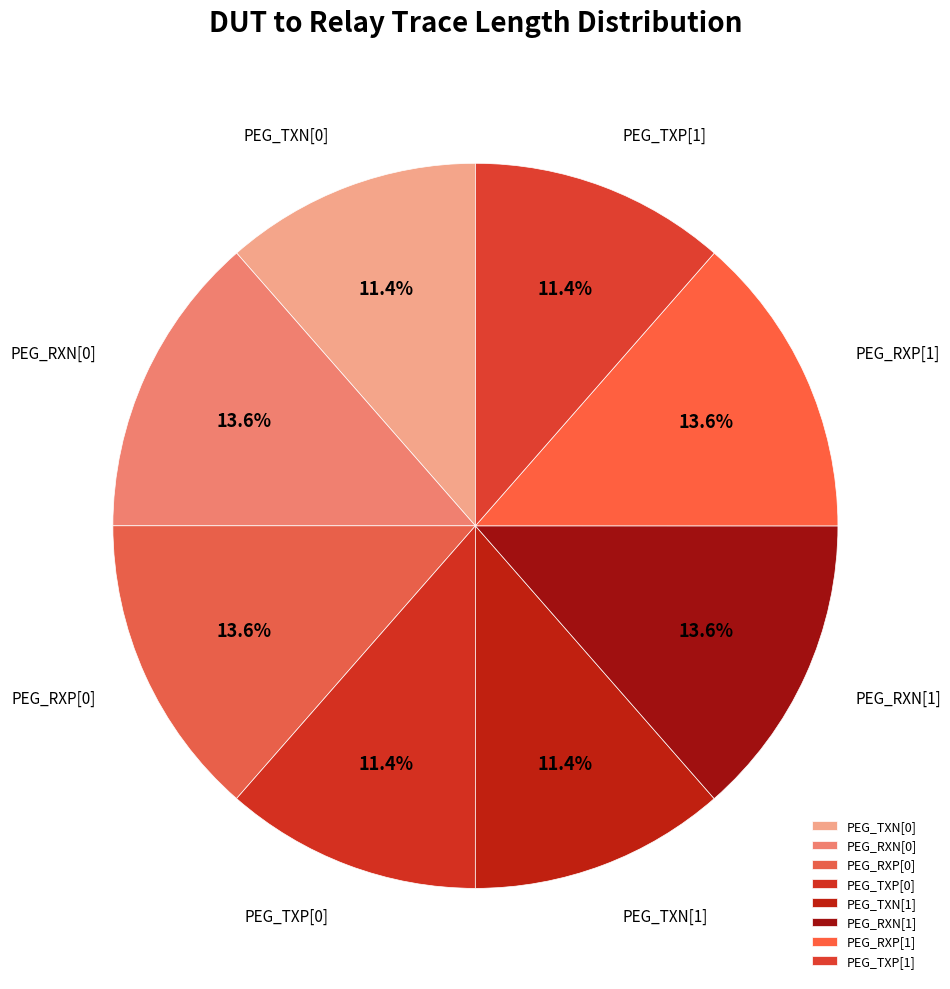

To the nearest percent, what portion does PEG_RXN[1] represent?

14%